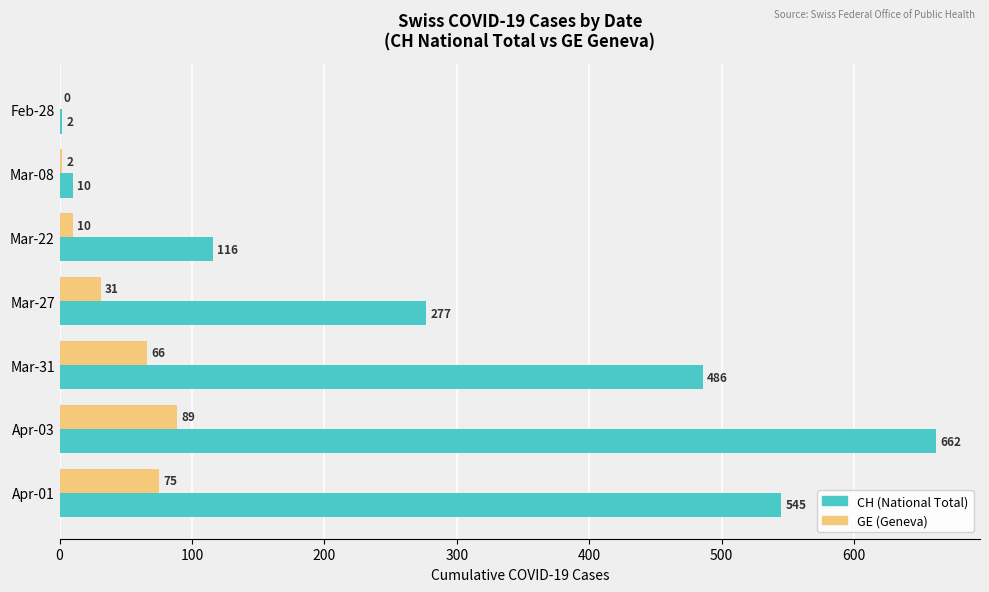

Which series changed the most between Mar-08 and Apr-03?

CH (National Total)